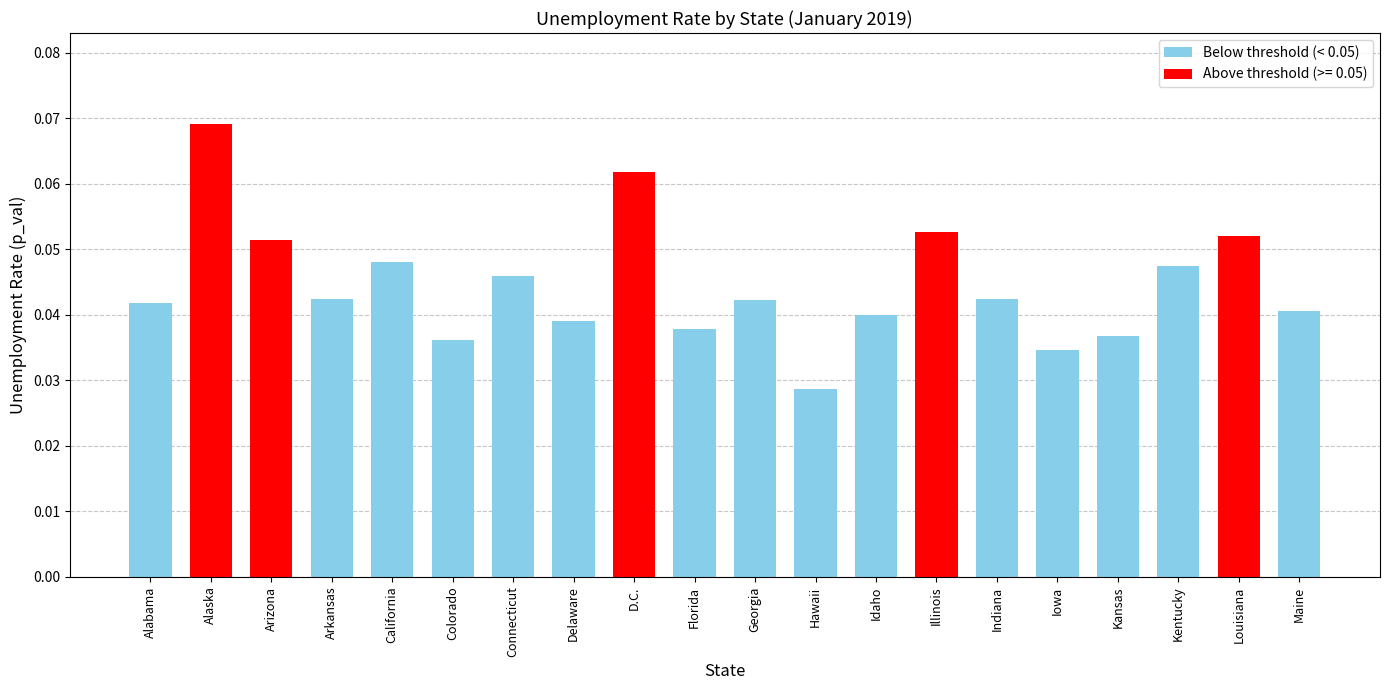

At which label is the value closest to 0?

Hawaii